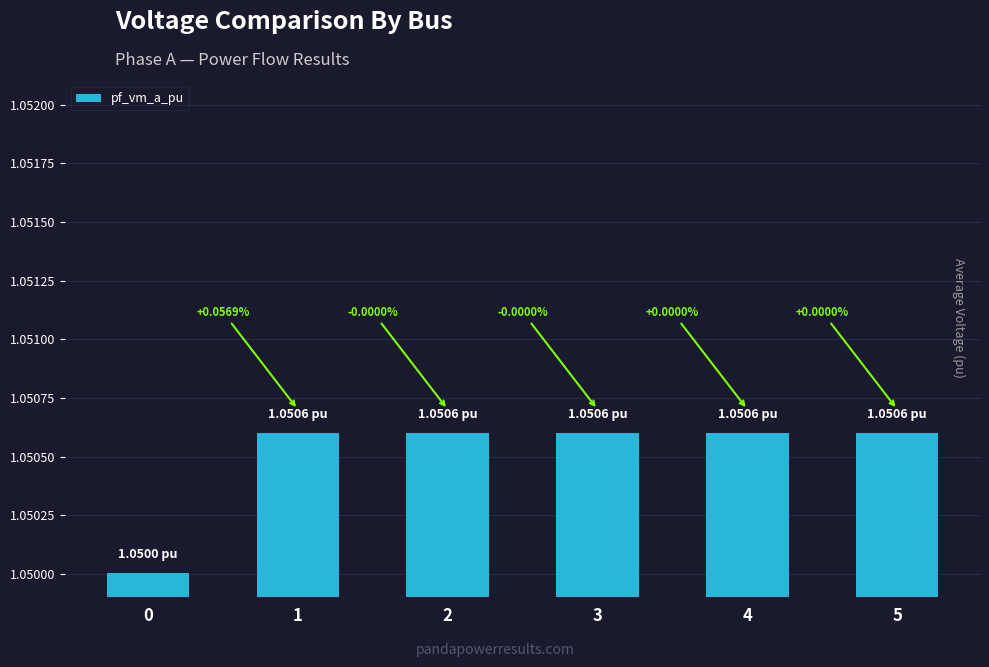

What is the sum of the values at 3 and 5?

2.1